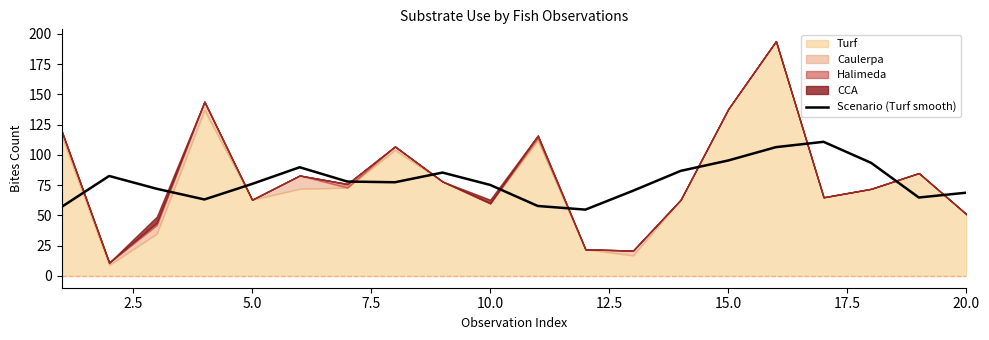

Reading left to right, extract all data points from this chart.

57.0	82.6	72.0	63.2	76.0	89.8	78.0	77.4	85.4	75.2	57.8	54.8	70.4	86.8	95.4	106.4	110.8	93.4	64.8	68.8